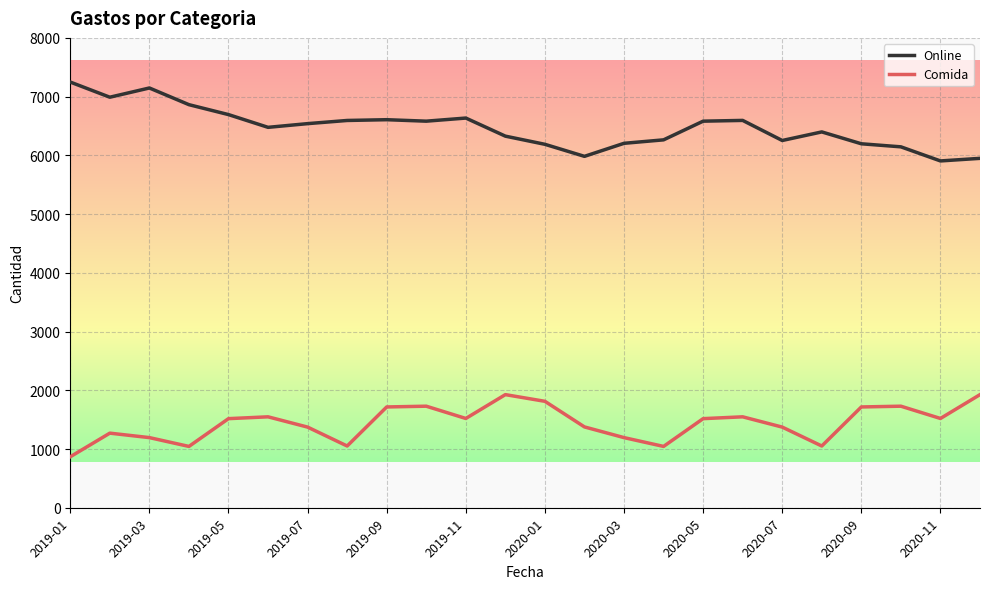

How many distinct data groups are displayed?

2